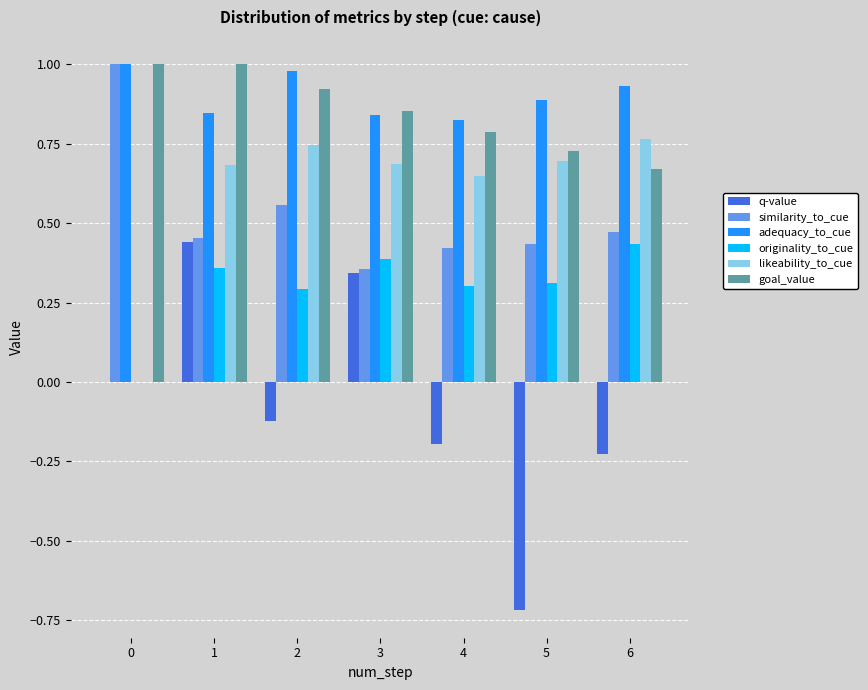

What is the total value across all series at 6?

3.0